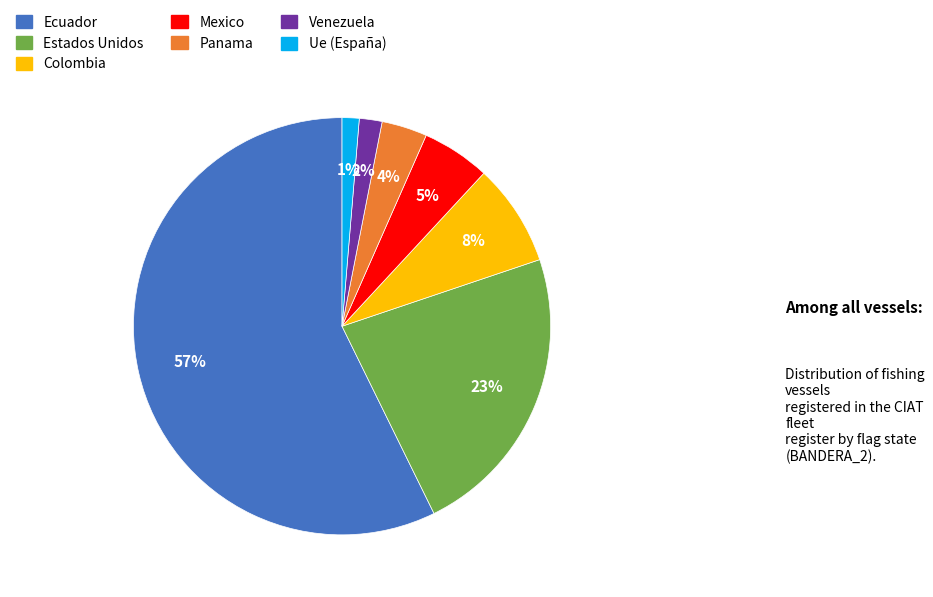

To the nearest percent, what is the difference between the largest and smallest slice percentages?

56%